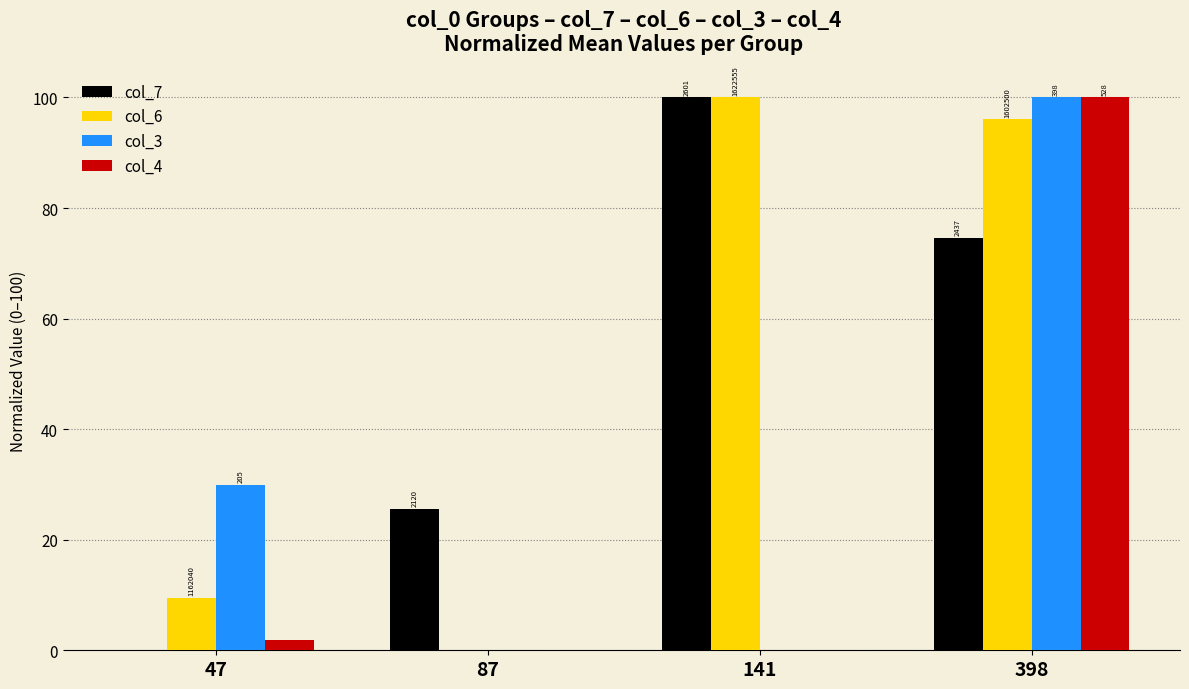

Reading right to left, what are all the values shown in this chart?

col_7: 74.6	100.0	25.5	0.0
col_6: 96.1	100.0	0.0	9.4
col_3: 100.0	0.0	0.0	29.9
col_4: 100.0	0.0	0.0	1.8